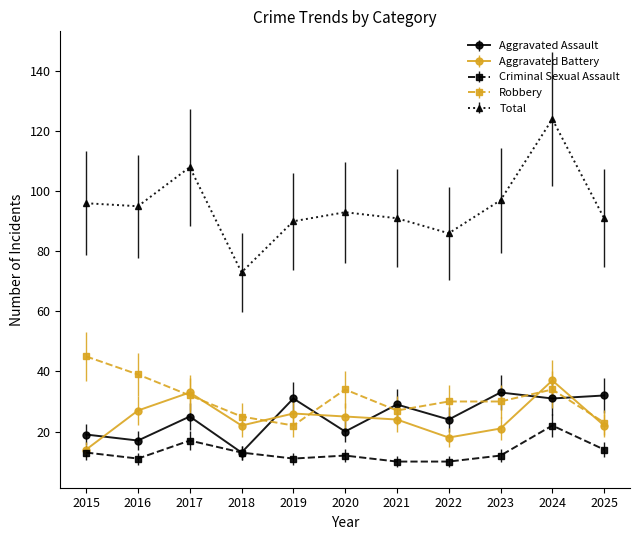

What value does the Aggravated Assault series have at 2025, to the nearest 10?

30